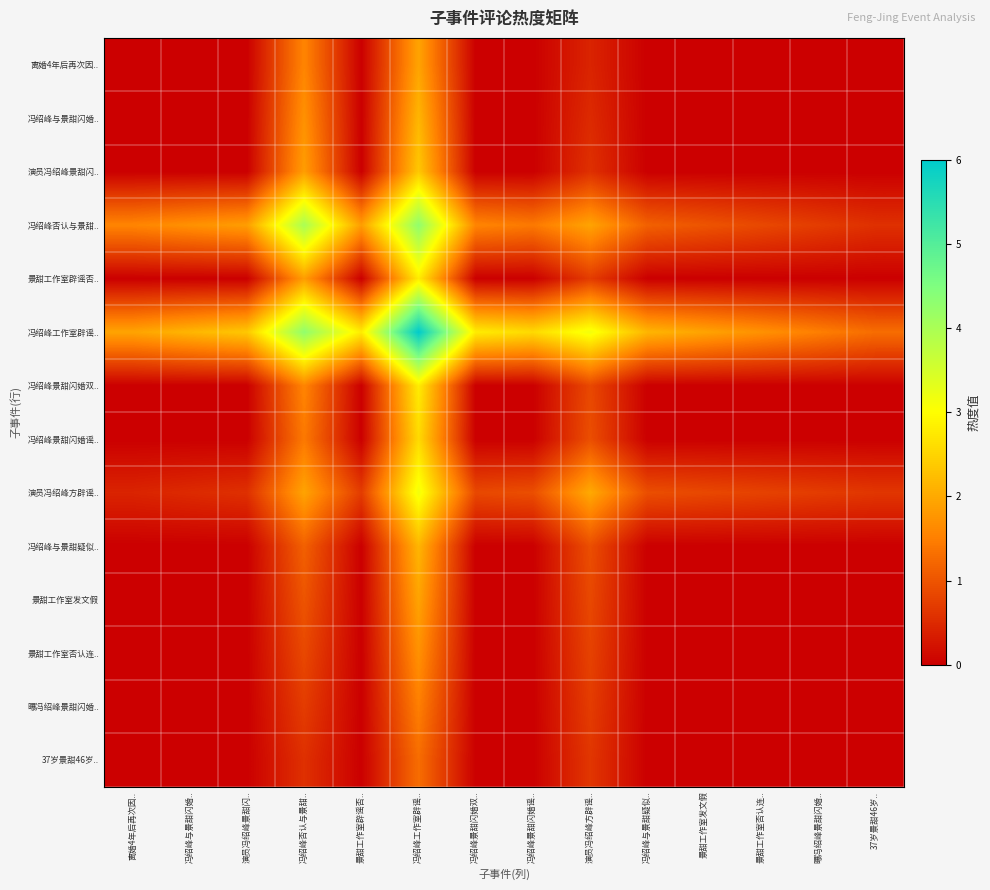

Reading left to right, extract all data points from this chart.

离婚4年后再次因..: 离婚4年后再次因..=0.0	冯绍峰与景甜闪婚..=0.0	演员冯绍峰景甜闪..=0.0	冯绍峰否认与景甜..=1.6	景甜工作室辟谣否..=0.0	冯绍峰工作室辟谣..=1.9	冯绍峰景甜闪婚双..=0.0	冯绍峰景甜闪婚谣..=0.0	演员冯绍峰方辟谣..=0.4	冯绍峰与景甜疑似..=0.0	景甜工作室发文假=0.0	景甜工作室否认连..=0.0	曝冯绍峰景甜闪婚..=0.0	37岁景甜46岁..=0.0
冯绍峰与景甜闪婚..: 离婚4年后再次因..=0.0	冯绍峰与景甜闪婚..=0.0	演员冯绍峰景甜闪..=0.0	冯绍峰否认与景甜..=1.7	景甜工作室辟谣否..=0.0	冯绍峰工作室辟谣..=2.1	冯绍峰景甜闪婚双..=0.0	冯绍峰景甜闪婚谣..=0.0	演员冯绍峰方辟谣..=0.5	冯绍峰与景甜疑似..=0.0	景甜工作室发文假=0.0	景甜工作室否认连..=0.0	曝冯绍峰景甜闪婚..=0.0	37岁景甜46岁..=0.0
演员冯绍峰景甜闪..: 离婚4年后再次因..=0.0	冯绍峰与景甜闪婚..=0.0	演员冯绍峰景甜闪..=0.0	冯绍峰否认与景甜..=1.9	景甜工作室辟谣否..=0.0	冯绍峰工作室辟谣..=2.4	冯绍峰景甜闪婚双..=0.0	冯绍峰景甜闪婚谣..=0.0	演员冯绍峰方辟谣..=0.6	冯绍峰与景甜疑似..=0.0	景甜工作室发文假=0.0	景甜工作室否认连..=0.0	曝冯绍峰景甜闪婚..=0.0	37岁景甜46岁..=0.0
冯绍峰否认与景甜..: 离婚4年后再次因..=1.6	冯绍峰与景甜闪婚..=1.7	演员冯绍峰景甜闪..=1.9	冯绍峰否认与景甜..=4.0	景甜工作室辟谣否..=1.9	冯绍峰工作室辟谣..=4.3	冯绍峰景甜闪婚双..=1.6	冯绍峰景甜闪婚谣..=1.4	演员冯绍峰方辟谣..=1.9	冯绍峰与景甜疑似..=1.1	景甜工作室发文假=1.0	景甜工作室否认连..=0.9	曝冯绍峰景甜闪婚..=0.7	37岁景甜46岁..=0.6
景甜工作室辟谣否..: 离婚4年后再次因..=0.0	冯绍峰与景甜闪婚..=0.0	演员冯绍峰景甜闪..=0.0	冯绍峰否认与景甜..=1.9	景甜工作室辟谣否..=0.0	冯绍峰工作室辟谣..=2.8	冯绍峰景甜闪婚双..=0.0	冯绍峰景甜闪婚谣..=0.0	演员冯绍峰方辟谣..=0.7	冯绍峰与景甜疑似..=0.0	景甜工作室发文假=0.0	景甜工作室否认连..=0.0	曝冯绍峰景甜闪婚..=0.0	37岁景甜46岁..=0.0
冯绍峰工作室辟谣..: 离婚4年后再次因..=1.9	冯绍峰与景甜闪婚..=2.1	演员冯绍峰景甜闪..=2.4	冯绍峰否认与景甜..=4.3	景甜工作室辟谣否..=2.8	冯绍峰工作室辟谣..=6.0	冯绍峰景甜闪婚双..=2.8	冯绍峰景甜闪婚谣..=2.6	演员冯绍峰方辟谣..=3.1	冯绍峰与景甜疑似..=2.1	景甜工作室发文假=1.9	景甜工作室否认连..=1.7	曝冯绍峰景甜闪婚..=1.5	37岁景甜46岁..=1.3
冯绍峰景甜闪婚双..: 离婚4年后再次因..=0.0	冯绍峰与景甜闪婚..=0.0	演员冯绍峰景甜闪..=0.0	冯绍峰否认与景甜..=1.6	景甜工作室辟谣否..=0.0	冯绍峰工作室辟谣..=2.8	冯绍峰景甜闪婚双..=0.0	冯绍峰景甜闪婚谣..=0.0	演员冯绍峰方辟谣..=0.9	冯绍峰与景甜疑似..=0.0	景甜工作室发文假=0.0	景甜工作室否认连..=0.0	曝冯绍峰景甜闪婚..=0.0	37岁景甜46岁..=0.0
冯绍峰景甜闪婚谣..: 离婚4年后再次因..=0.0	冯绍峰与景甜闪婚..=0.0	演员冯绍峰景甜闪..=0.0	冯绍峰否认与景甜..=1.4	景甜工作室辟谣否..=0.0	冯绍峰工作室辟谣..=2.6	冯绍峰景甜闪婚双..=0.0	冯绍峰景甜闪婚谣..=0.0	演员冯绍峰方辟谣..=0.9	冯绍峰与景甜疑似..=0.0	景甜工作室发文假=0.0	景甜工作室否认连..=0.0	曝冯绍峰景甜闪婚..=0.0	37岁景甜46岁..=0.0
演员冯绍峰方辟谣..: 离婚4年后再次因..=0.4	冯绍峰与景甜闪婚..=0.5	演员冯绍峰景甜闪..=0.6	冯绍峰否认与景甜..=1.9	景甜工作室辟谣否..=0.7	冯绍峰工作室辟谣..=3.1	冯绍峰景甜闪婚双..=0.9	冯绍峰景甜闪婚谣..=0.9	演员冯绍峰方辟谣..=2.0	冯绍峰与景甜疑似..=0.9	景甜工作室发文假=0.9	景甜工作室否认连..=0.8	曝冯绍峰景甜闪婚..=0.7	37岁景甜46岁..=0.6
冯绍峰与景甜疑似..: 离婚4年后再次因..=0.0	冯绍峰与景甜闪婚..=0.0	演员冯绍峰景甜闪..=0.0	冯绍峰否认与景甜..=1.1	景甜工作室辟谣否..=0.0	冯绍峰工作室辟谣..=2.1	冯绍峰景甜闪婚双..=0.0	冯绍峰景甜闪婚谣..=0.0	演员冯绍峰方辟谣..=0.9	冯绍峰与景甜疑似..=0.0	景甜工作室发文假=0.0	景甜工作室否认连..=0.0	曝冯绍峰景甜闪婚..=0.0	37岁景甜46岁..=0.0
景甜工作室发文假: 离婚4年后再次因..=0.0	冯绍峰与景甜闪婚..=0.0	演员冯绍峰景甜闪..=0.0	冯绍峰否认与景甜..=1.0	景甜工作室辟谣否..=0.0	冯绍峰工作室辟谣..=1.9	冯绍峰景甜闪婚双..=0.0	冯绍峰景甜闪婚谣..=0.0	演员冯绍峰方辟谣..=0.9	冯绍峰与景甜疑似..=0.0	景甜工作室发文假=0.0	景甜工作室否认连..=0.0	曝冯绍峰景甜闪婚..=0.0	37岁景甜46岁..=0.0
景甜工作室否认连..: 离婚4年后再次因..=0.0	冯绍峰与景甜闪婚..=0.0	演员冯绍峰景甜闪..=0.0	冯绍峰否认与景甜..=0.9	景甜工作室辟谣否..=0.0	冯绍峰工作室辟谣..=1.7	冯绍峰景甜闪婚双..=0.0	冯绍峰景甜闪婚谣..=0.0	演员冯绍峰方辟谣..=0.8	冯绍峰与景甜疑似..=0.0	景甜工作室发文假=0.0	景甜工作室否认连..=0.0	曝冯绍峰景甜闪婚..=0.0	37岁景甜46岁..=0.0
曝冯绍峰景甜闪婚..: 离婚4年后再次因..=0.0	冯绍峰与景甜闪婚..=0.0	演员冯绍峰景甜闪..=0.0	冯绍峰否认与景甜..=0.7	景甜工作室辟谣否..=0.0	冯绍峰工作室辟谣..=1.5	冯绍峰景甜闪婚双..=0.0	冯绍峰景甜闪婚谣..=0.0	演员冯绍峰方辟谣..=0.7	冯绍峰与景甜疑似..=0.0	景甜工作室发文假=0.0	景甜工作室否认连..=0.0	曝冯绍峰景甜闪婚..=0.0	37岁景甜46岁..=0.0
37岁景甜46岁..: 离婚4年后再次因..=0.0	冯绍峰与景甜闪婚..=0.0	演员冯绍峰景甜闪..=0.0	冯绍峰否认与景甜..=0.6	景甜工作室辟谣否..=0.0	冯绍峰工作室辟谣..=1.3	冯绍峰景甜闪婚双..=0.0	冯绍峰景甜闪婚谣..=0.0	演员冯绍峰方辟谣..=0.6	冯绍峰与景甜疑似..=0.0	景甜工作室发文假=0.0	景甜工作室否认连..=0.0	曝冯绍峰景甜闪婚..=0.0	37岁景甜46岁..=0.0